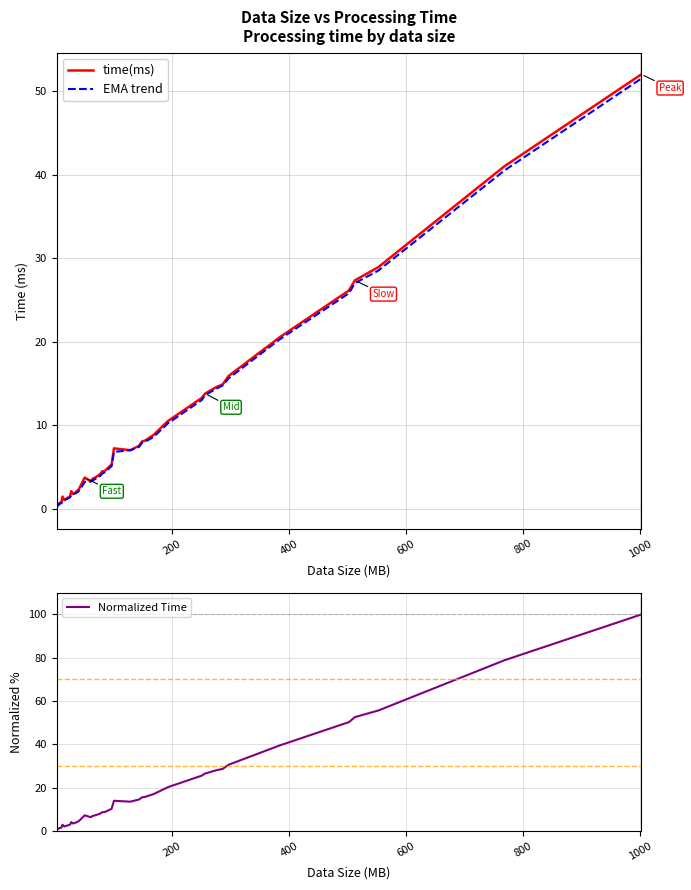

How many values in the EMA trend series are below 4?

18